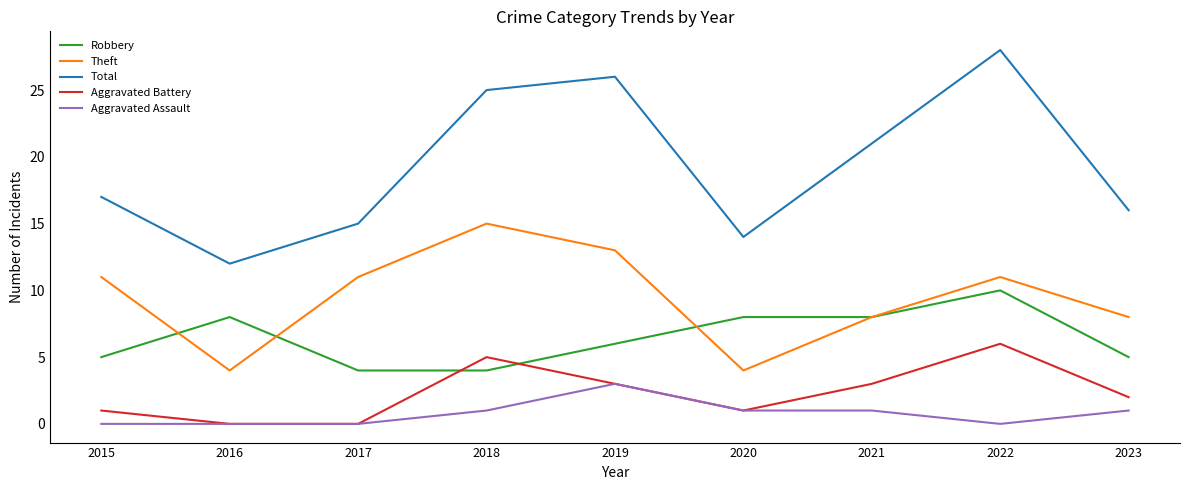

What value does the Robbery series have at 2017?

4